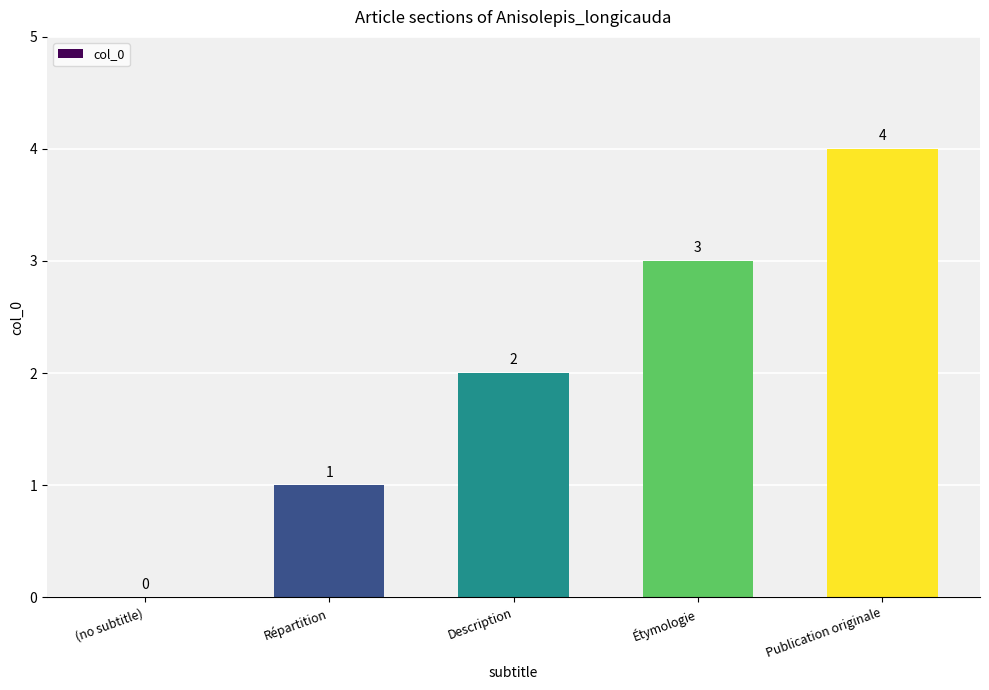

How many positive values are there?

4